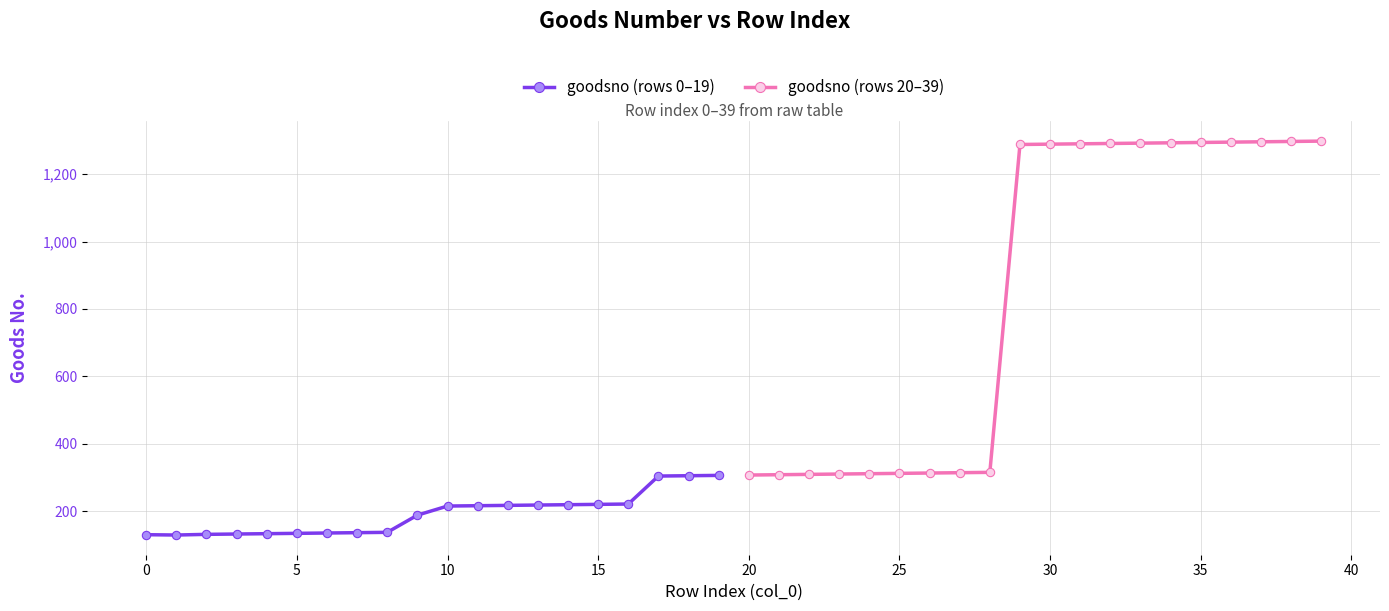

True or false: goodsno (rows 20–39) and goodsno (rows 0–19) intersect in this chart.

False